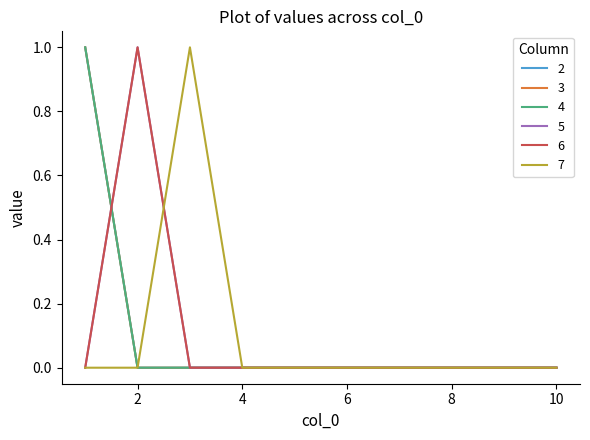

What is the difference between the maximum and minimum values in the 3 series?

1